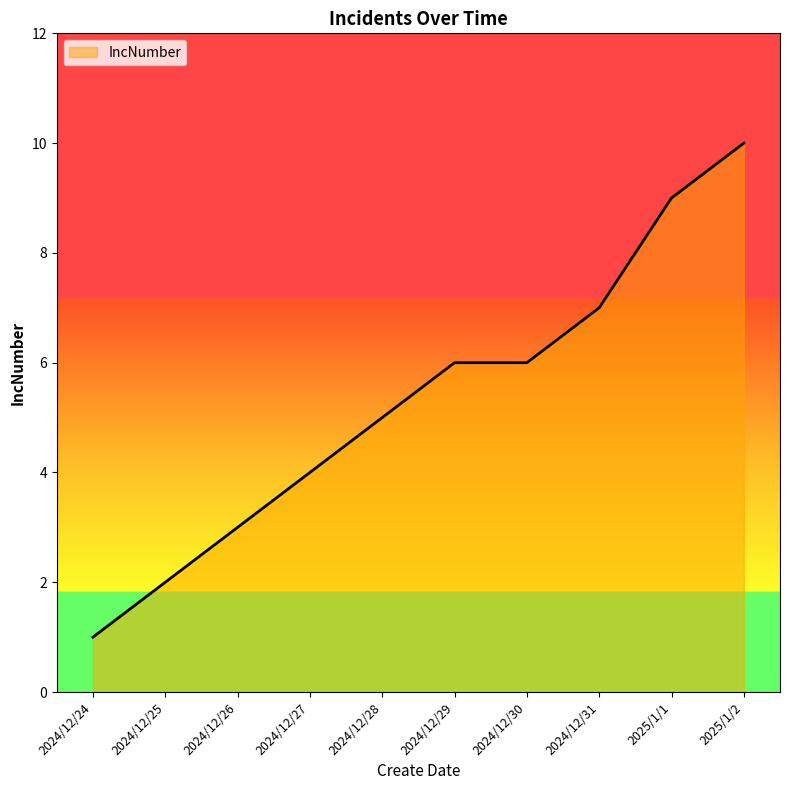

Does the chart have visible grid lines?

No